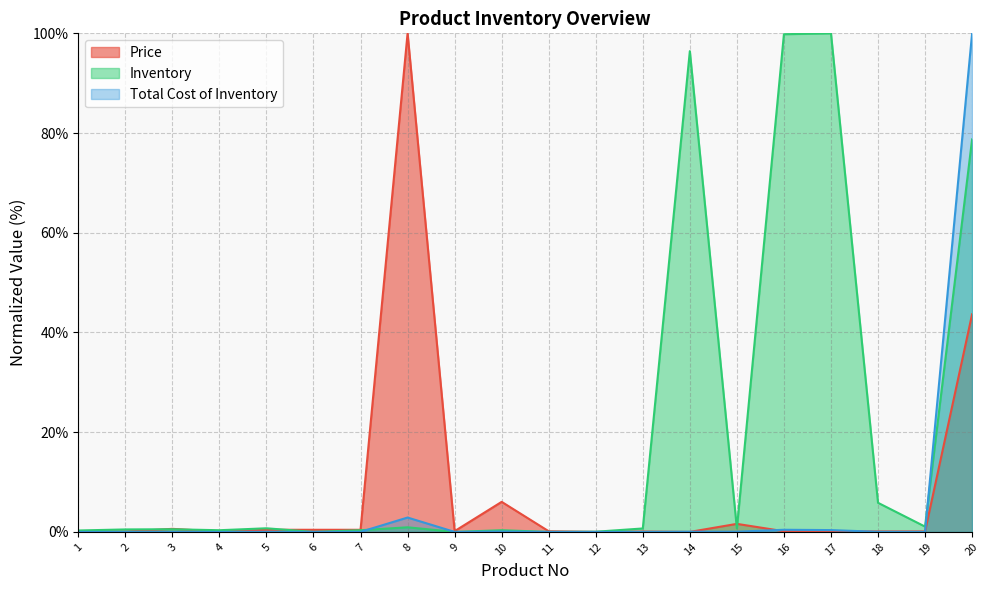

How many times do Inventory and Price cross each other?

6